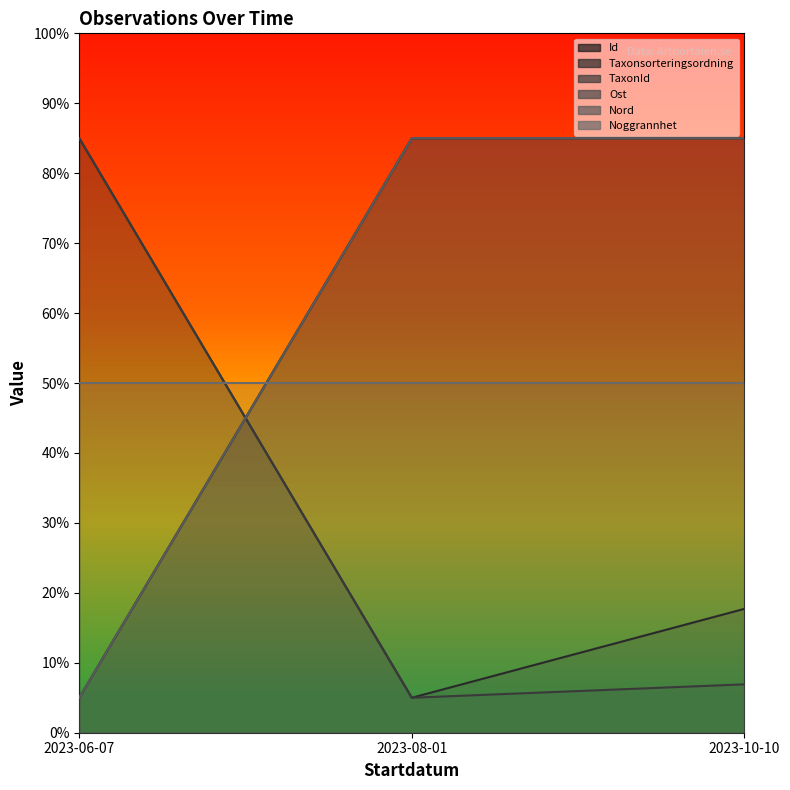

What is the approximate value of Taxonsorteringsordning at 2023-10-10?

17.7